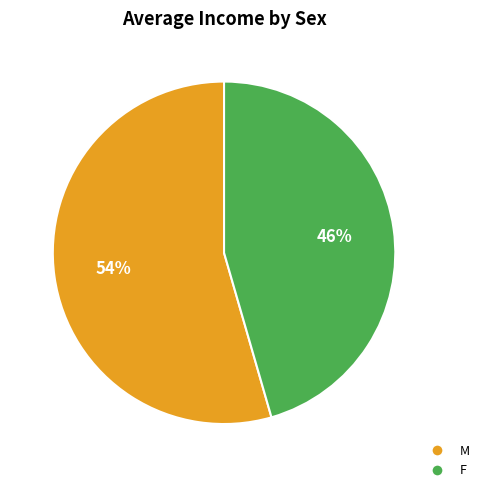

To the nearest percent, what percentage of the pie is M?

54%